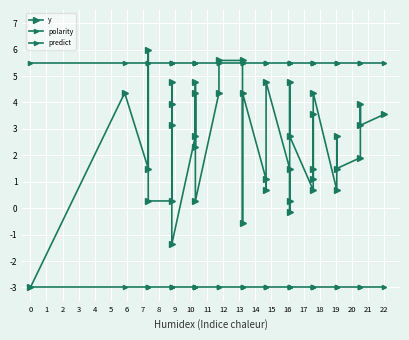

How many values in the y series are below 2?

18